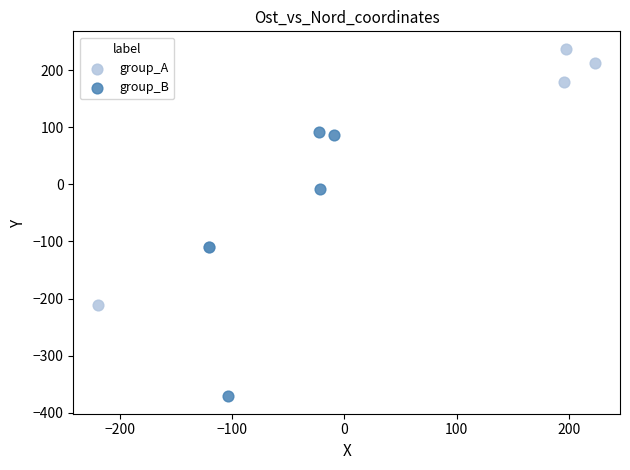

Which series reaches the maximum Y coordinate?

group_A